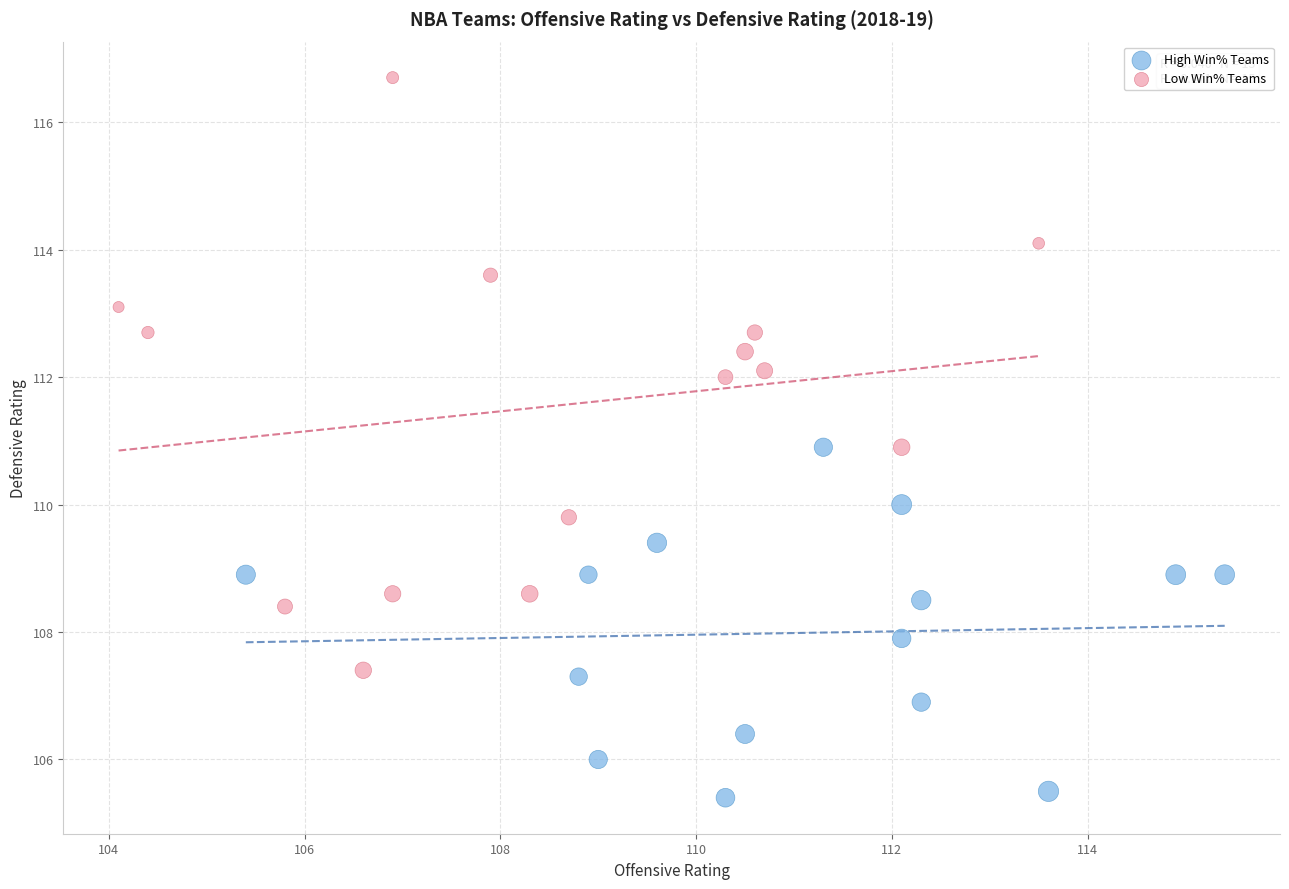

Which series contains the highest Y value?

Low Win% Teams